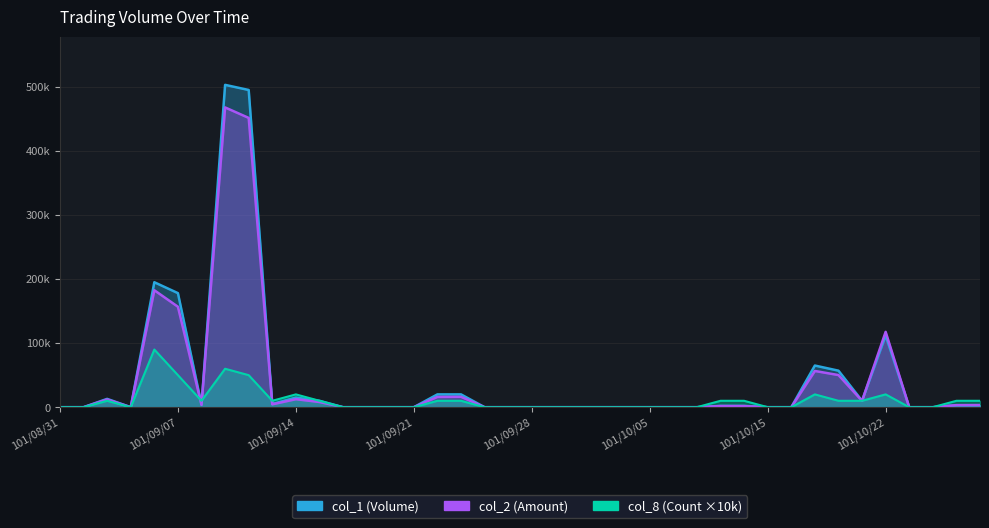

Which series has the largest range (max minus min)?

col_1